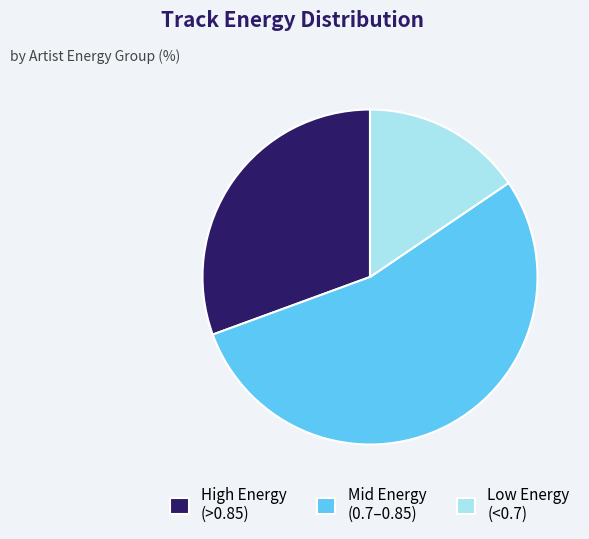

Which category has the smallest portion of the pie?

Low Energy (<0.7)